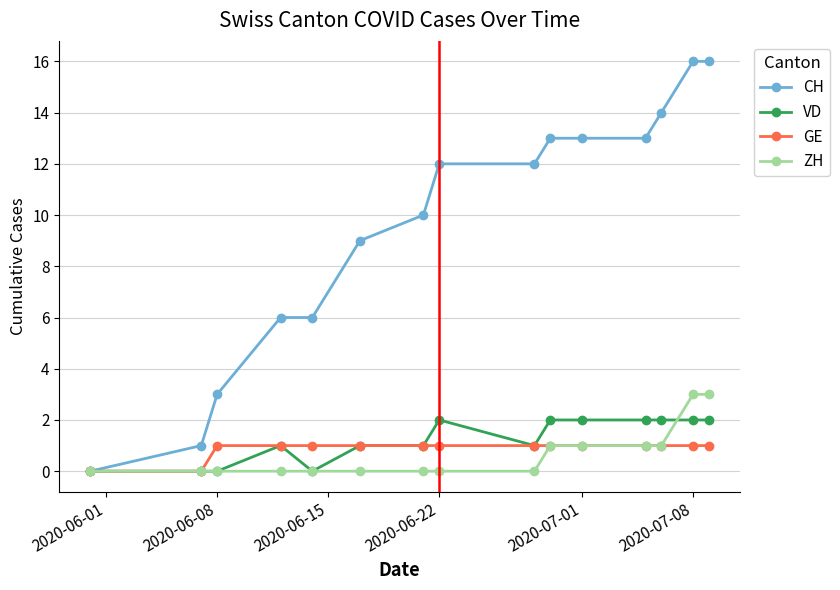

What is the maximum value for GE?

1